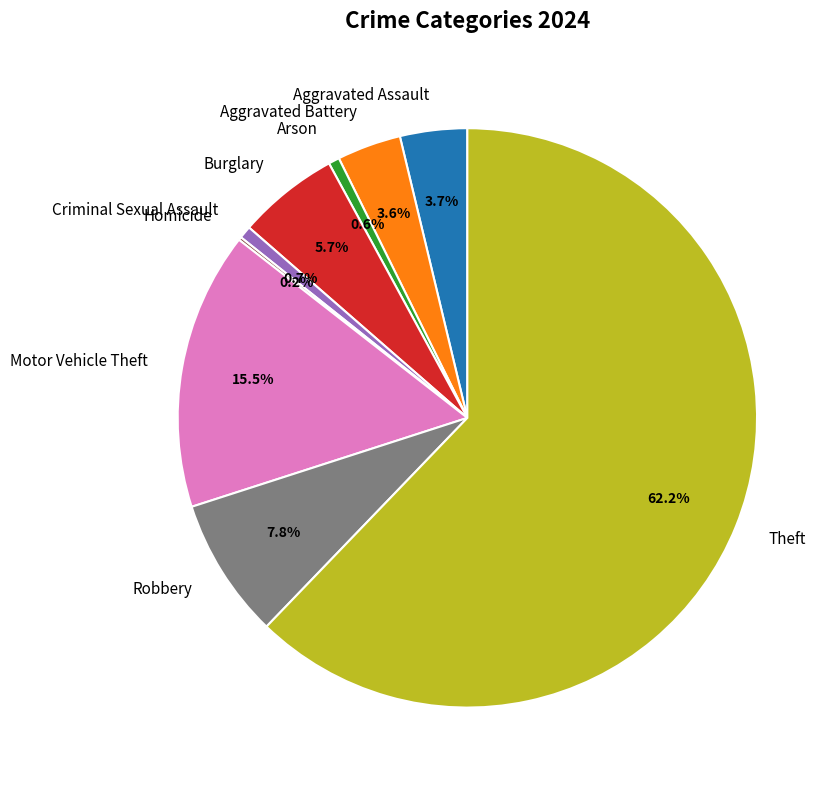

Between Criminal Sexual Assault and Robbery, which is larger?

Robbery